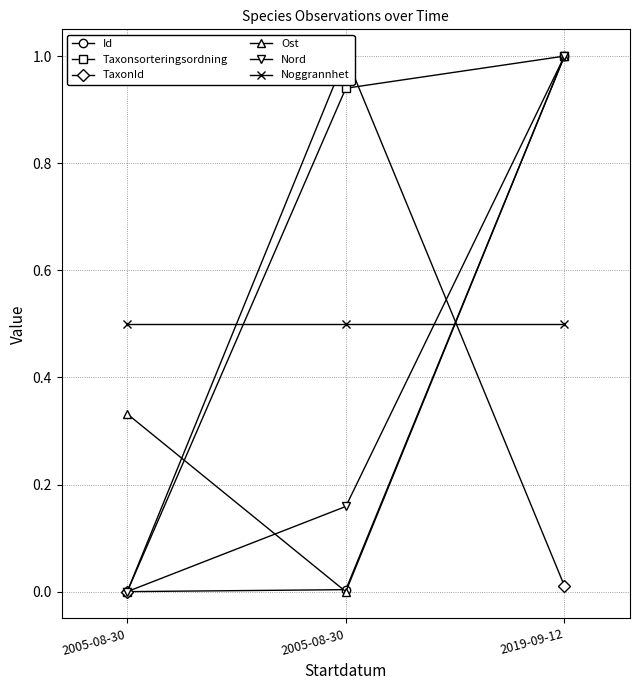

Reading left to right, extract all data points from this chart.

Id: 0.0	0.0	1.0
Taxonsorteringsordning: 0.0	0.9	1.0
TaxonId: 0.0	1.0	0.0
Ost: 0.3	0.0	1.0
Nord: 0.0	0.2	1.0
Noggrannhet: 0.5	0.5	0.5